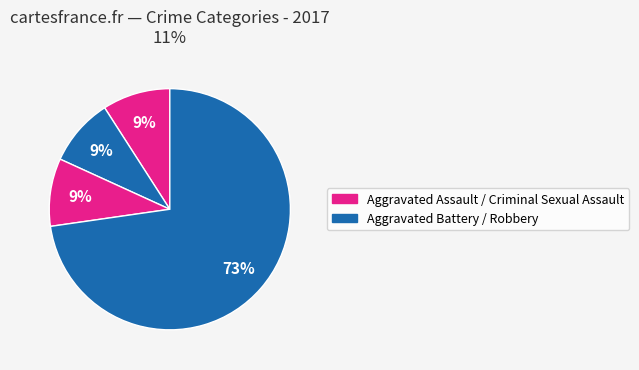

How many slices are in this pie chart?

4